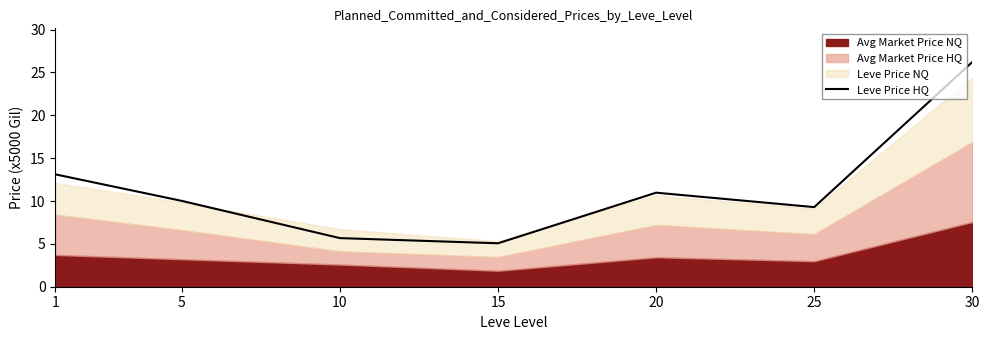

What is the difference between the values at 25 and 10?

3.6